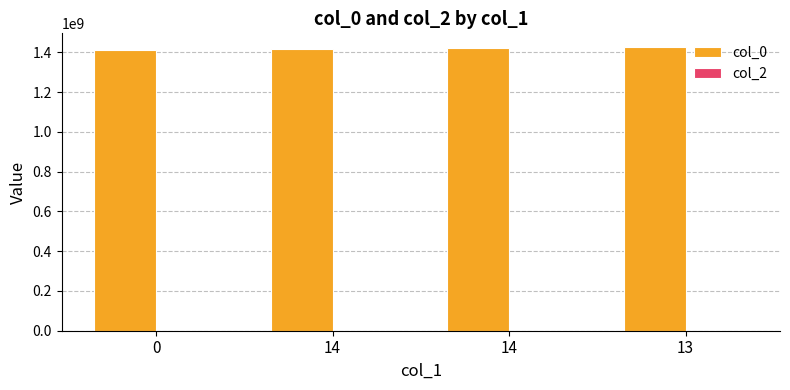

What is the label of the 1st bar from the right?

13